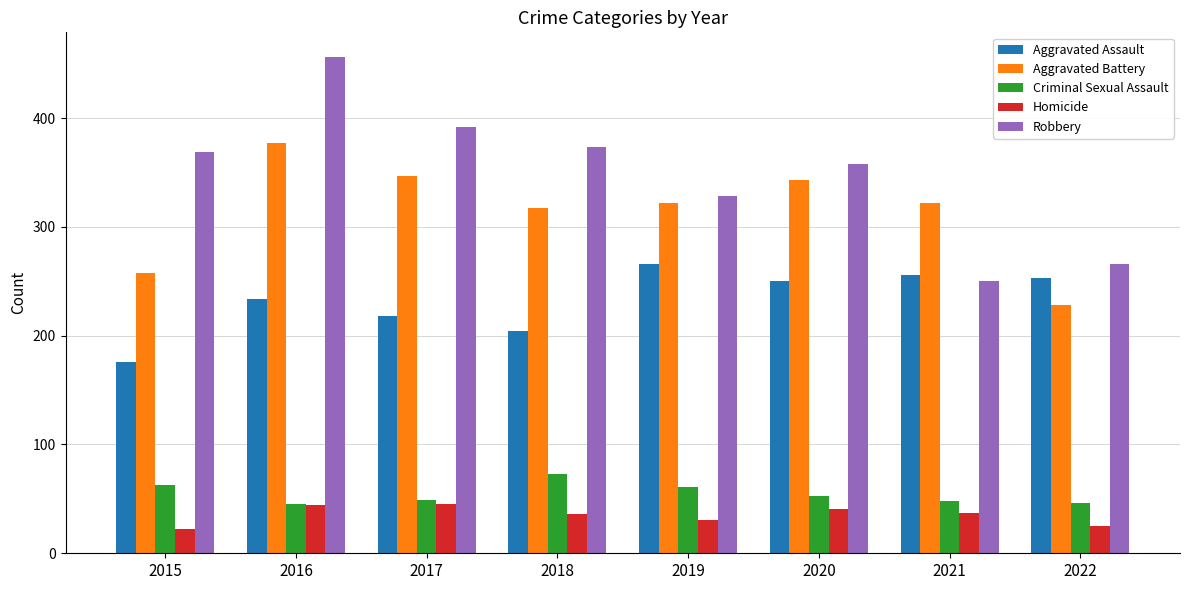

At which category is the sum across all series the highest?

2016